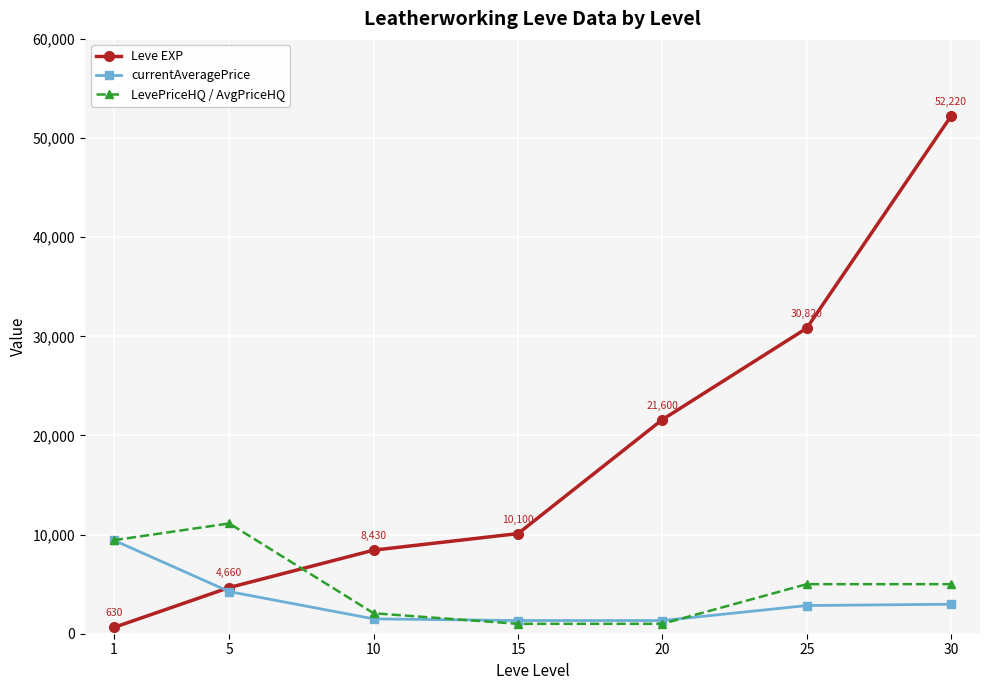

At which label does Leve EXP reach its peak?

30